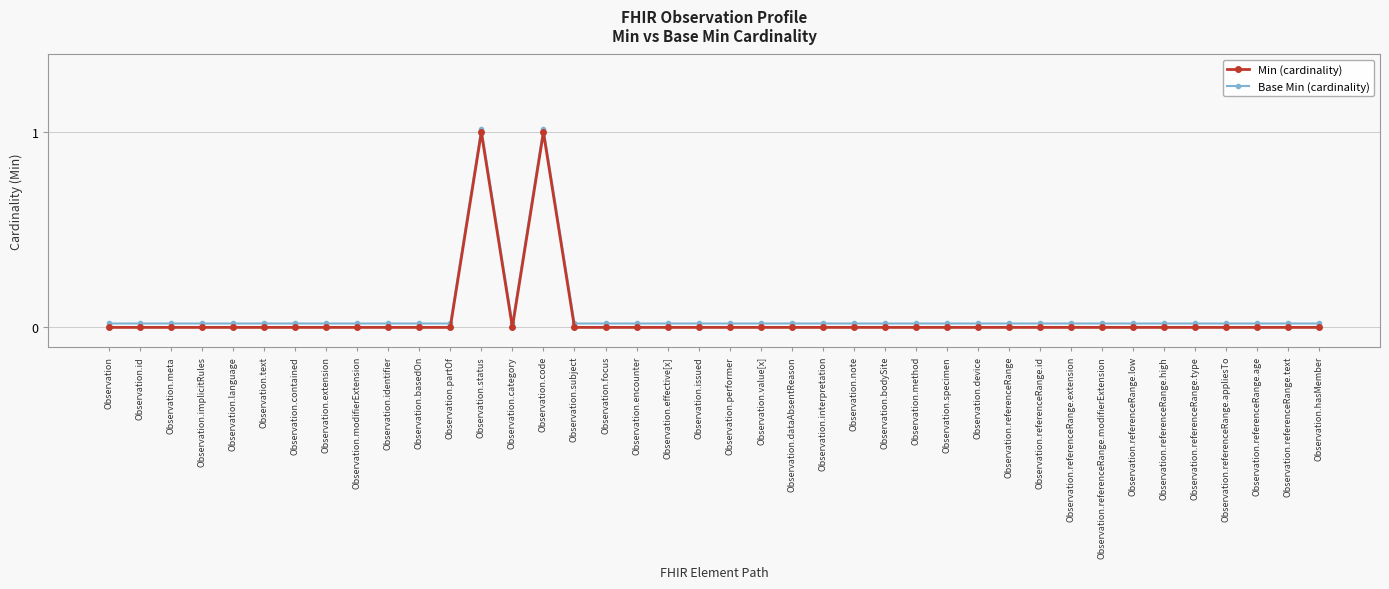

Does the chart have visible grid lines?

Yes